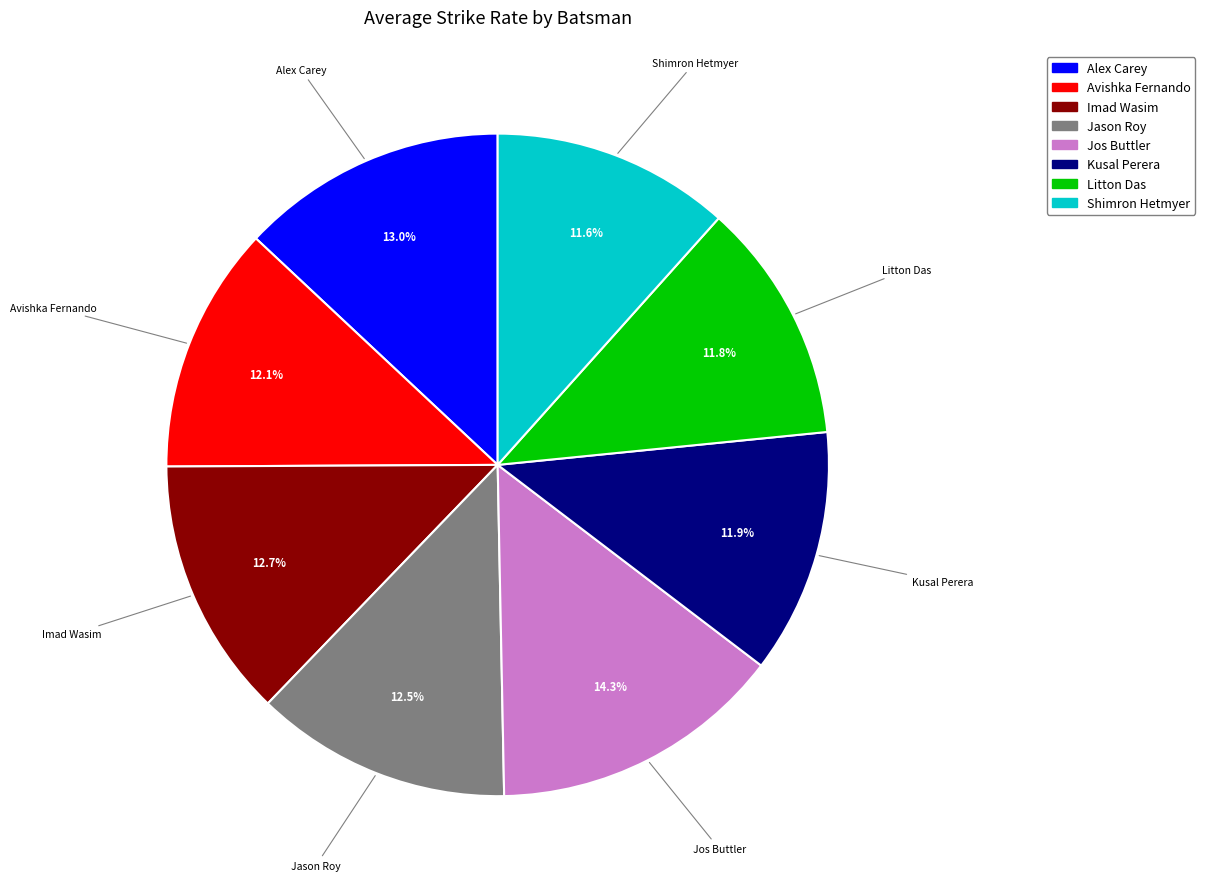

To the nearest percent, what percentage of the pie is Avishka Fernando?

12%